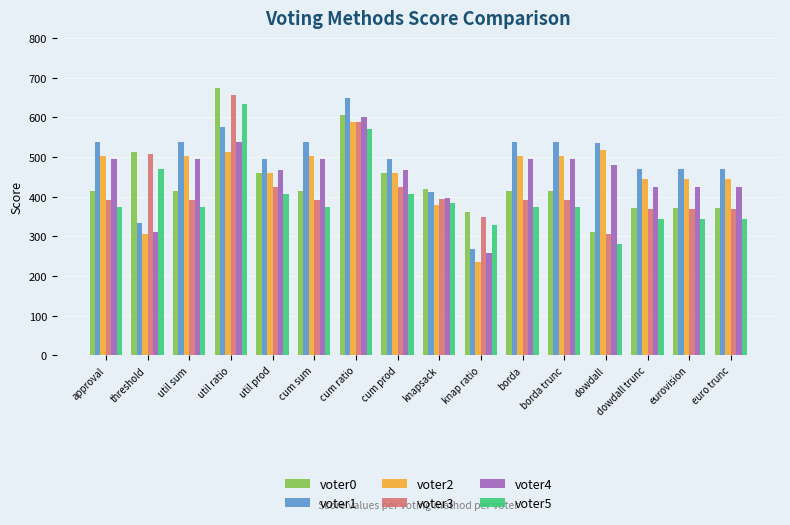

What is the label of the 4th bar from the right?

dowdall